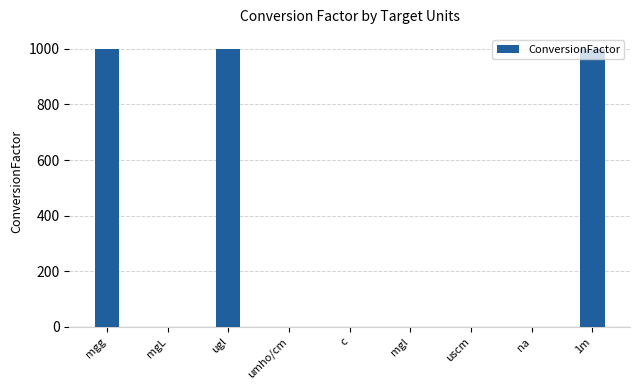

What is the change in value from mgL to c?

+1.0